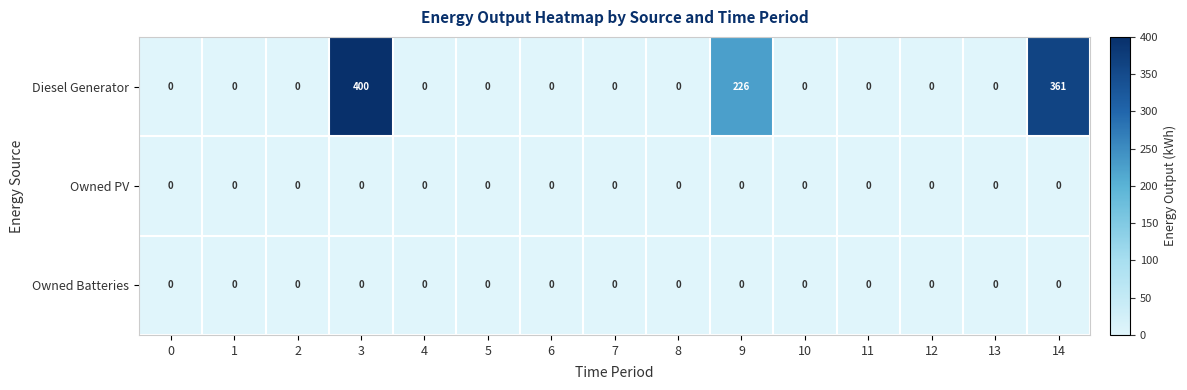

The Diesel Generator series shows 0 at 11. True or false?

True